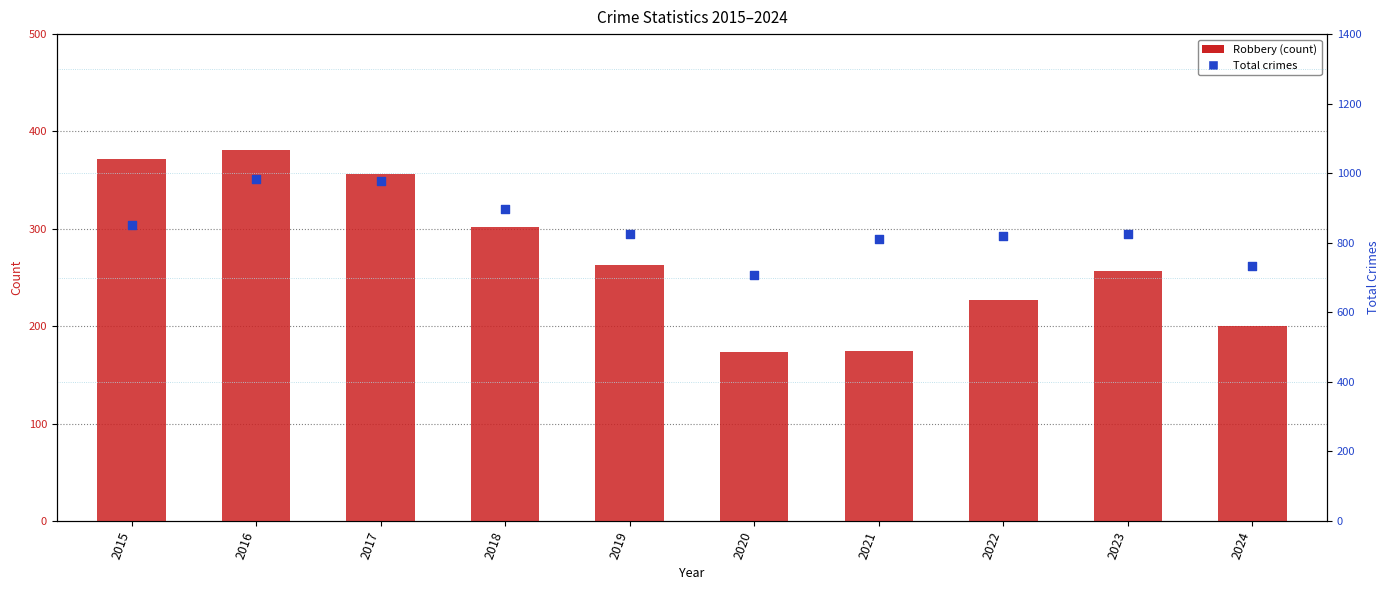

Which series has the largest total across all categories?

Total crimes